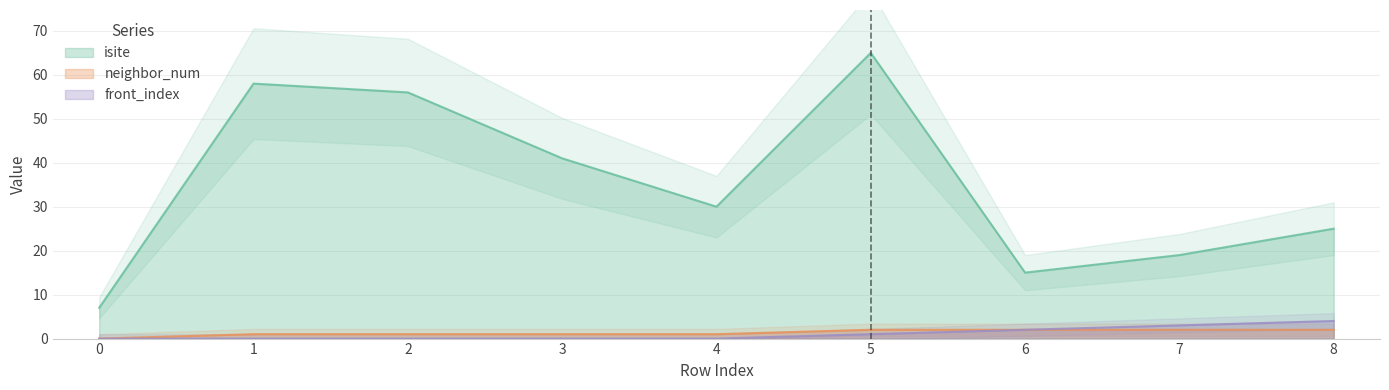

What value does the isite series have at 2?

56